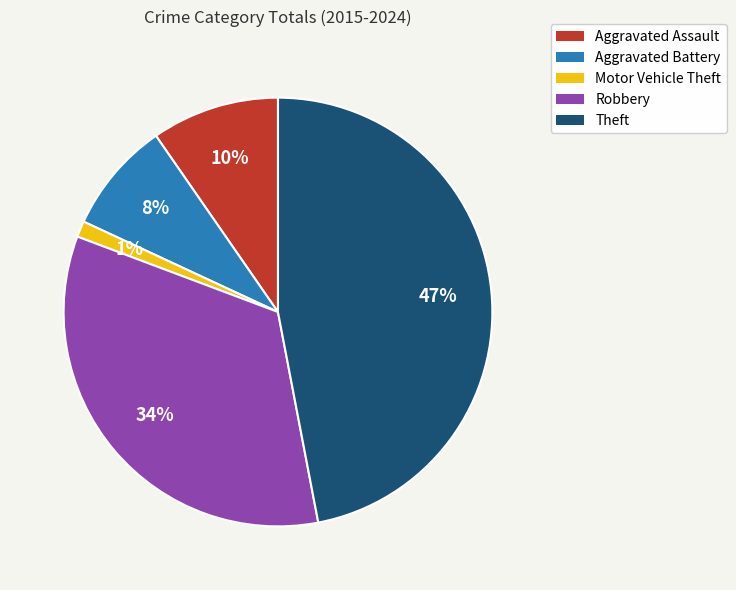

Rank the categories by value from highest to lowest.

Theft, Robbery, Aggravated Assault, Aggravated Battery, Motor Vehicle Theft